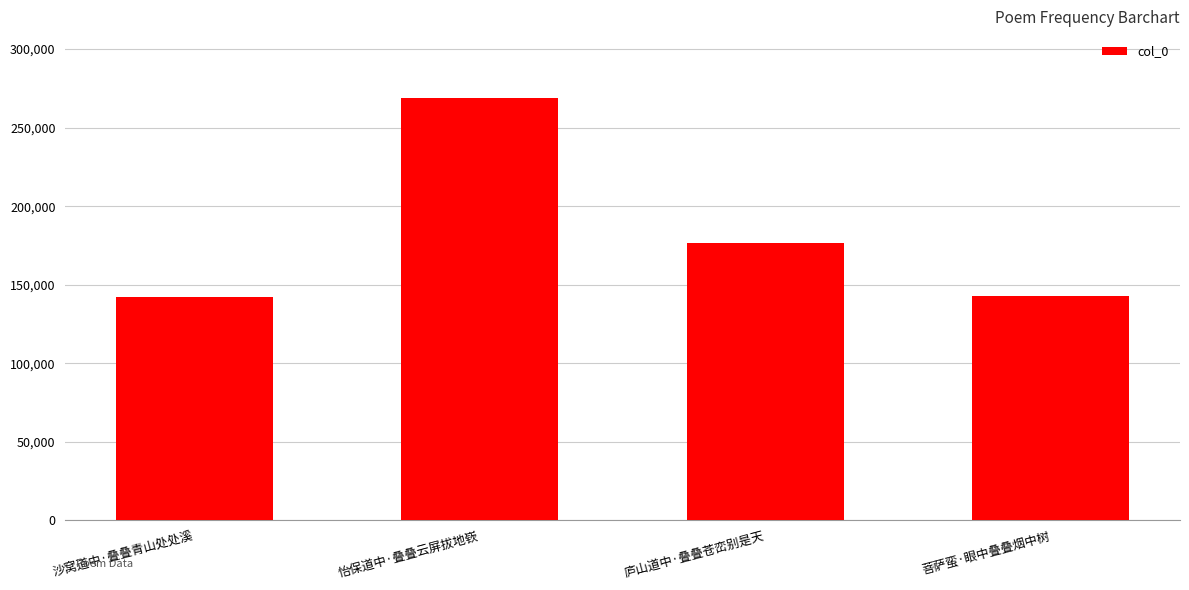

What is the difference between the values at 菩萨蛮·眼中叠叠烟中树 and 庐山道中·叠叠苍峦别是天?

33751